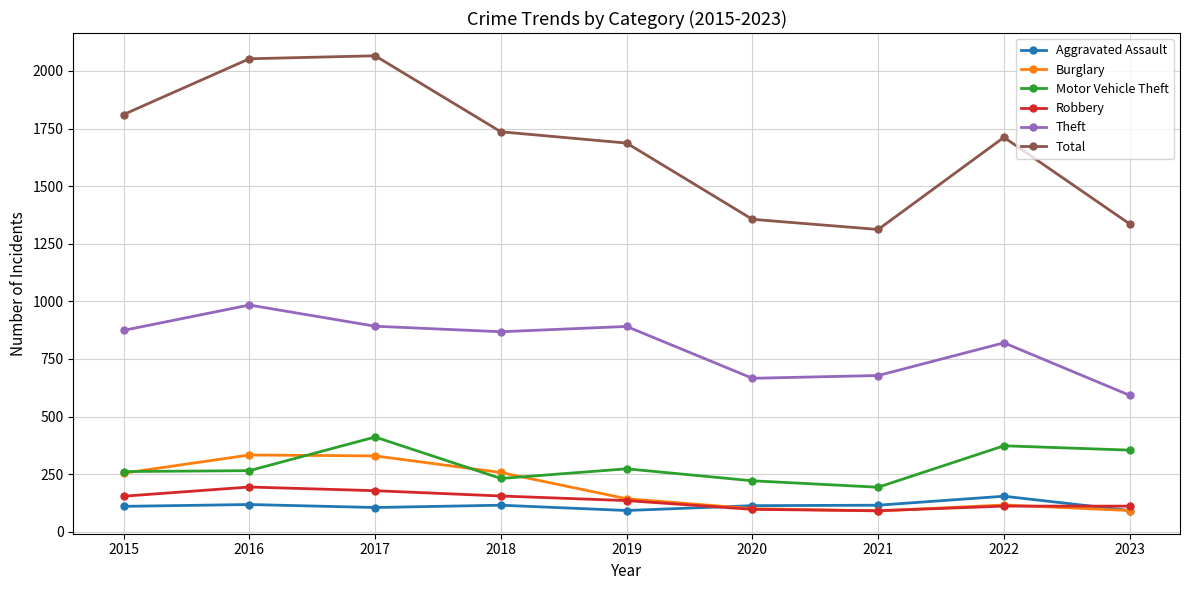

Where does the Burglary series first go above 143?

2015